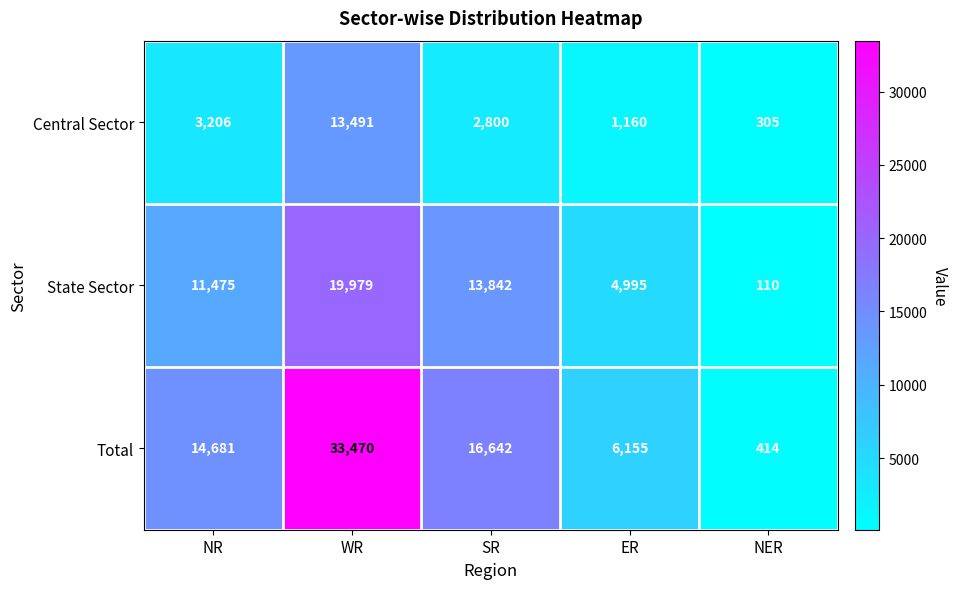

Which category has the highest value in the Total series?

WR